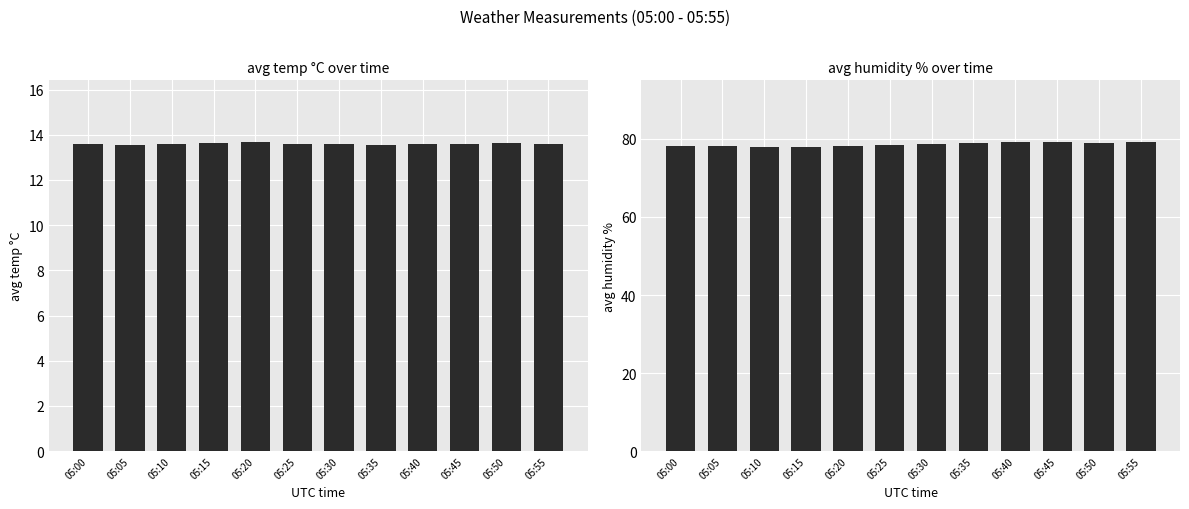

Rank the series by their maximum value, from highest to lowest.

avg humidity %, avg temp °C